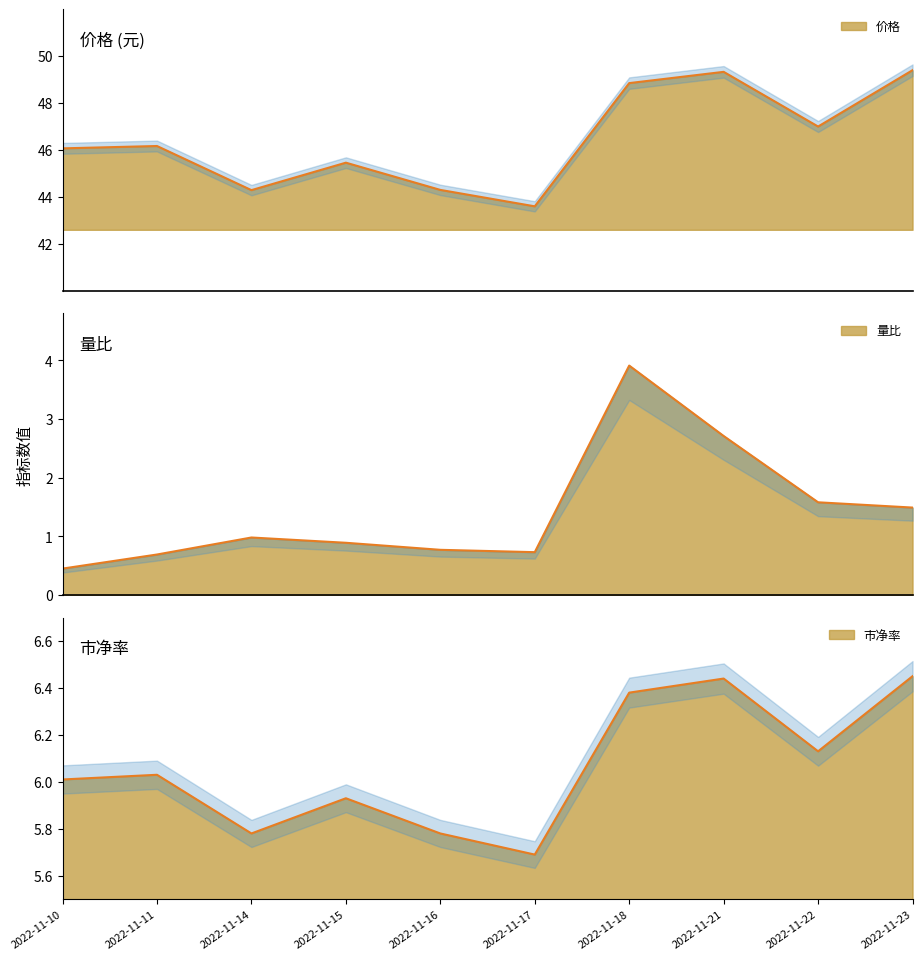

Which has a higher value, 2022-11-14 or 2022-11-16?

2022-11-16